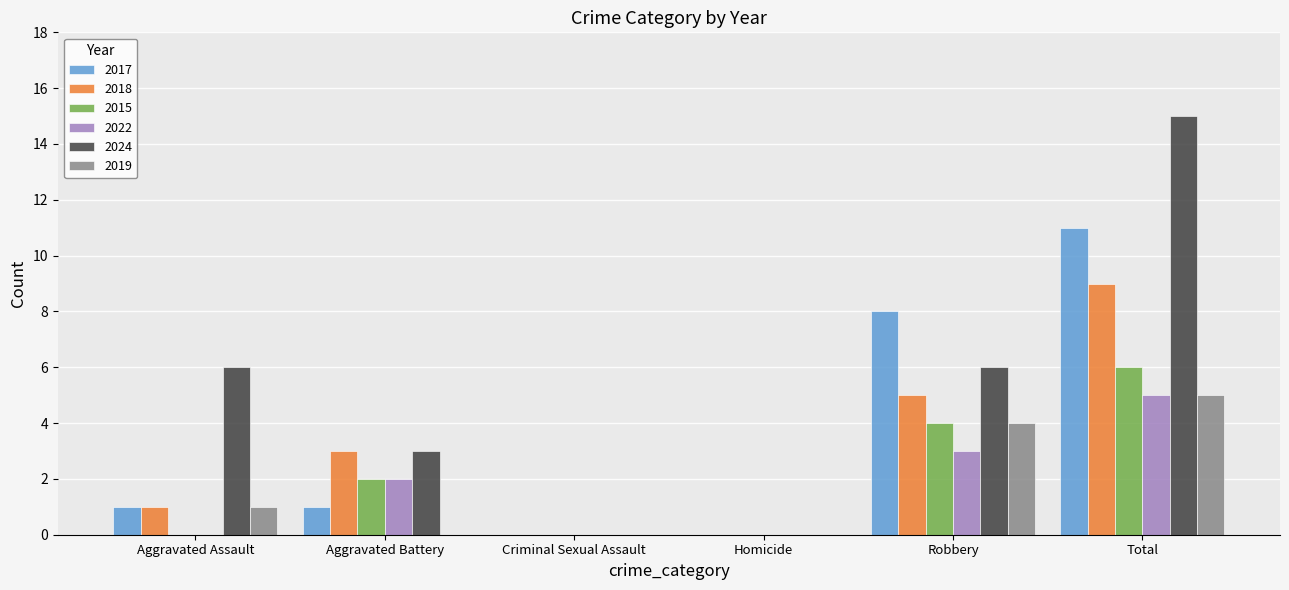

Reading left to right, list all the values displayed in this chart.

2017: 1	1	0	0	8	11
2018: 1	3	0	0	5	9
2015: 0	2	0	0	4	6
2022: 0	2	0	0	3	5
2024: 6	3	0	0	6	15
2019: 1	0	0	0	4	5